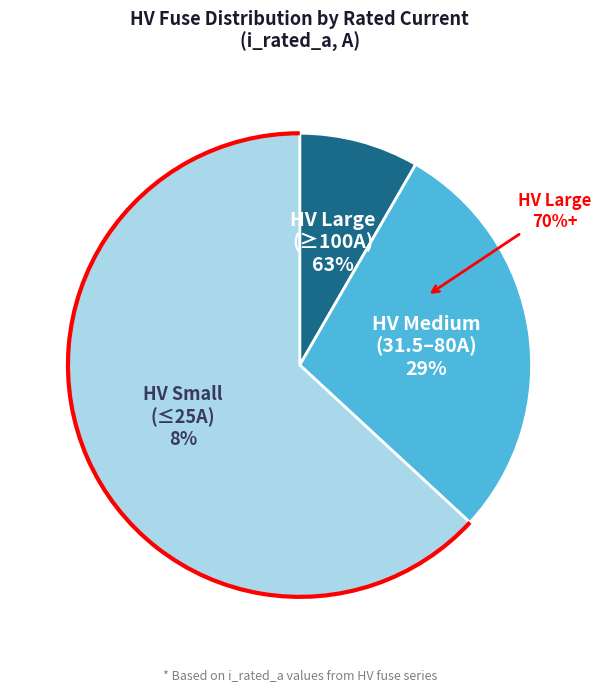

Between HV 63A and HV 25A, which is larger?

HV 63A